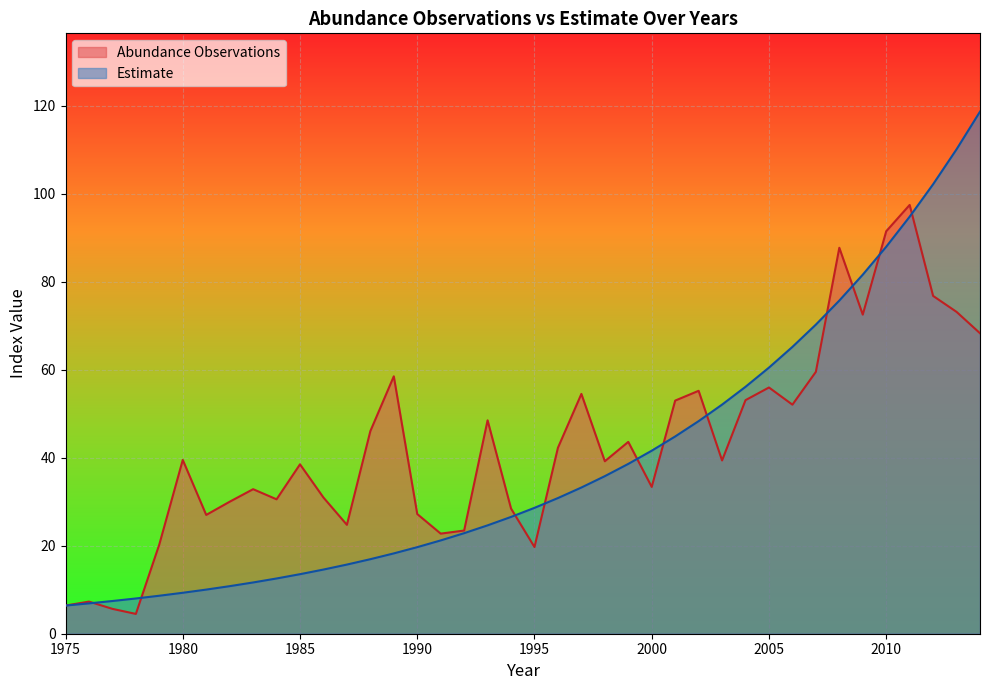

Between which two adjacent categories do Abundance Observations and Estimate first intersect?

1976 and 1977